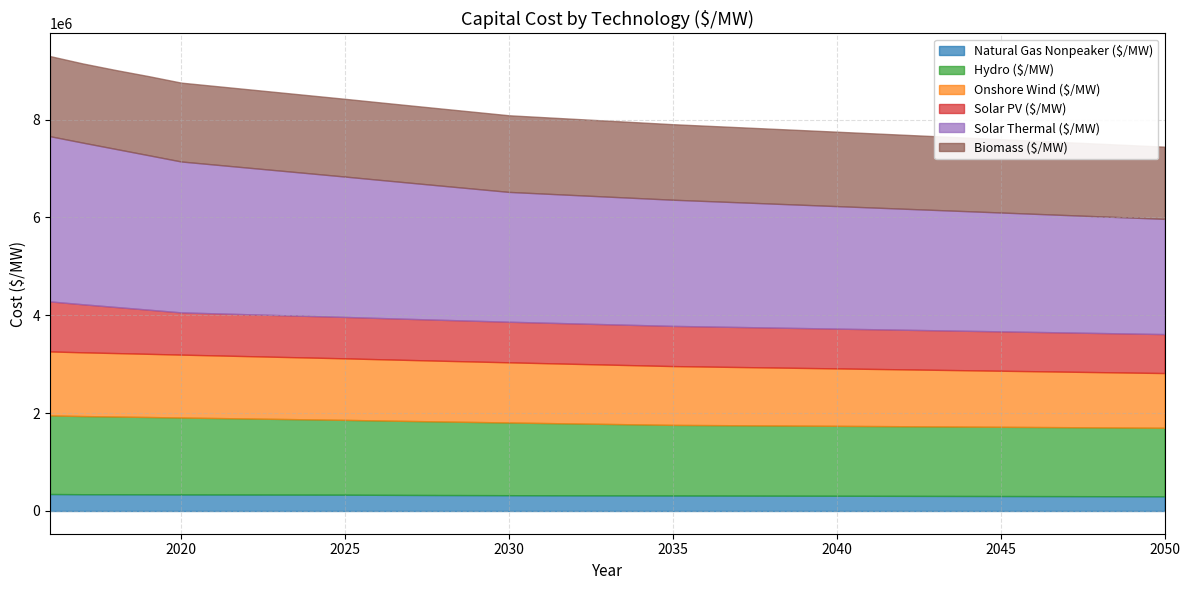

Reading left to right, list all the values displayed in this chart.

Natural Gas Nonpeaker ($/MW): 346899	342682	341729	340511	338436	337440	336426	335429	334433	333393	330423	328133	326011	324501	322896	321441	320283	319254	318209	317038	315858	314841	313599	312580	311412	310264	309115	307967	306818	305670	304522	303373	302225	301076	299928
Hydro ($/MW): 1606504	1597887	1589271	1580658	1572046	1563437	1554829	1546224	1537619	1529019	1520418	1511821	1503224	1494631	1486038	1477449	1468860	1460275	1451690	1443108	1440312	1437520	1434727	1431939	1429150	1426365	1423580	1420799	1418018	1415241	1412463	1409690	1406916	1404146	1401376
Onshore Wind ($/MW): 1308317	1302726	1297135	1291544	1285953	1280362	1274771	1269179	1263588	1257997	1252406	1246815	1241224	1235633	1230042	1224451	1218860	1213268	1207677	1202086	1196495	1190904	1185313	1179722	1174131	1168540	1162949	1157357	1151766	1146175	1140584	1134993	1129402	1123811	1118220
Solar PV ($/MW): 1022435	982600	942765	902929	863094	859775	856455	853136	849816	846496	843177	839857	836538	833218	829898	828239	826579	824919	823259	821599	819940	818280	816620	814960	813300	811641	809981	808321	806661	805001	803342	801682	800022	798362	796702
Solar Thermal ($/MW): 3377104	3304122	3231139	3158157	3085174	3042048	2998922	2955796	2912670	2869543	2826417	2783291	2740165	2697039	2653913	2638985	2624057	2609128	2594200	2579272	2564343	2549415	2534487	2519559	2504630	2489702	2474774	2459846	2444917	2429989	2415061	2400133	2385204	2370276	2355348
Biomass ($/MW): 1637982	1618162	1612964	1616311	1611775	1607238	1602701	1598163	1593627	1589090	1584554	1580016	1575479	1570943	1566406	1561868	1557331	1552795	1548258	1543721	1539183	1534647	1530110	1525573	1521035	1516498	1511961	1507424	1502887	1498350	1493813	1489276	1484739	1480202	1475665